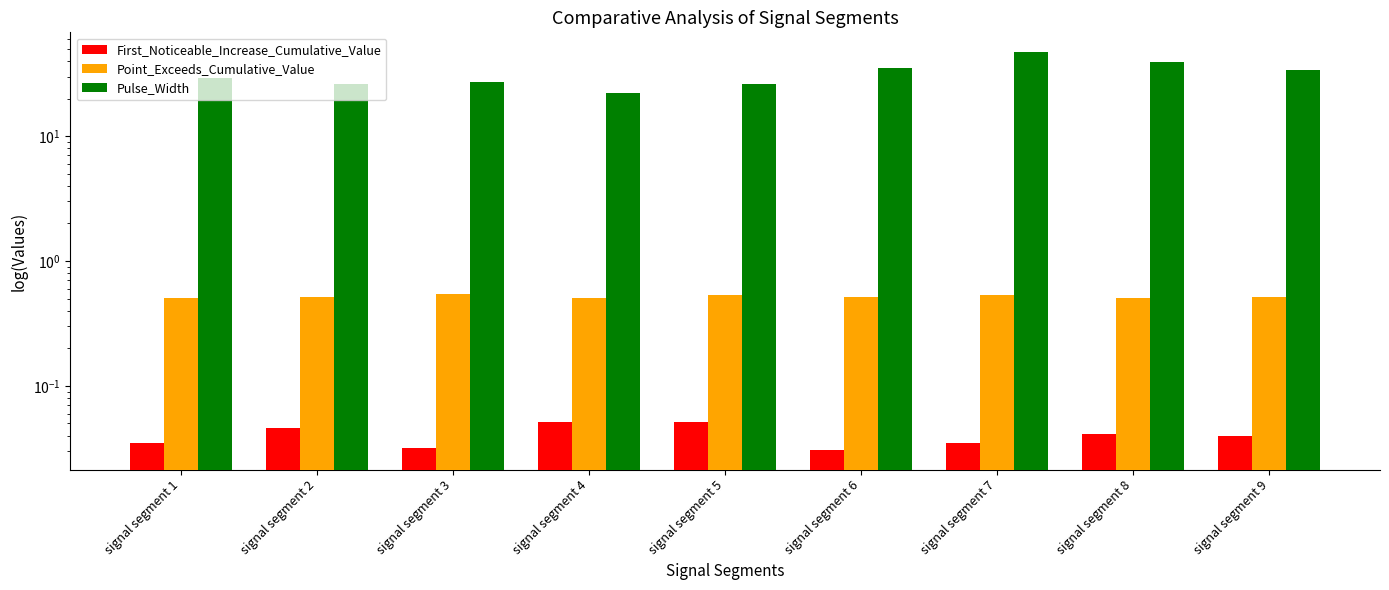

Reading left to right, list all the values displayed in this chart.

First_Noticeable_Increase_Cumulative_Value: signal segment 1=0.0	signal segment 2=0.0	signal segment 3=0.0	signal segment 4=0.1	signal segment 5=0.1	signal segment 6=0.0	signal segment 7=0.0	signal segment 8=0.0	signal segment 9=0.0
Point_Exceeds_Cumulative_Value: signal segment 1=0.5	signal segment 2=0.5	signal segment 3=0.5	signal segment 4=0.5	signal segment 5=0.5	signal segment 6=0.5	signal segment 7=0.5	signal segment 8=0.5	signal segment 9=0.5
Pulse_Width: signal segment 1=29.0	signal segment 2=26.0	signal segment 3=27.0	signal segment 4=22.0	signal segment 5=26.0	signal segment 6=35.0	signal segment 7=47.0	signal segment 8=39.0	signal segment 9=34.0